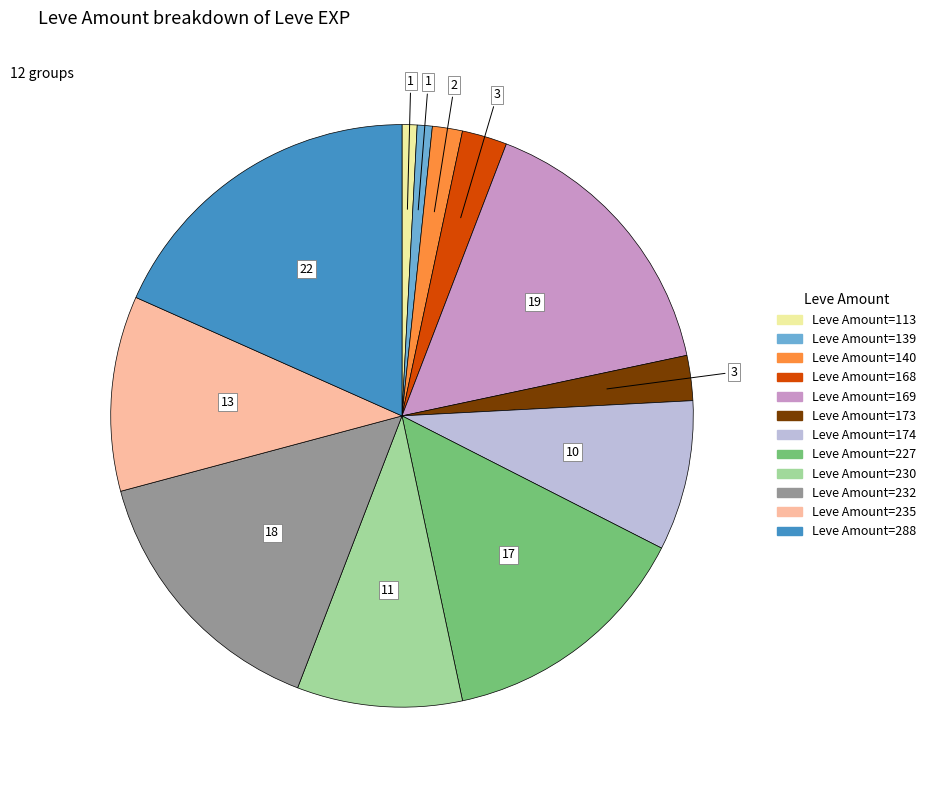

Is there any slice that represents more than half of the pie?

No